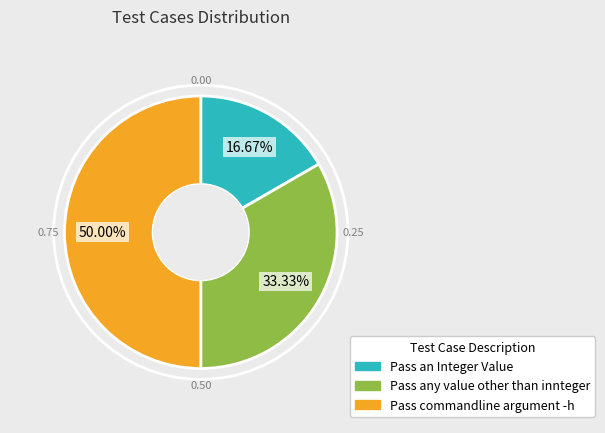

Which slice is the smallest?

Pass an Integer Value